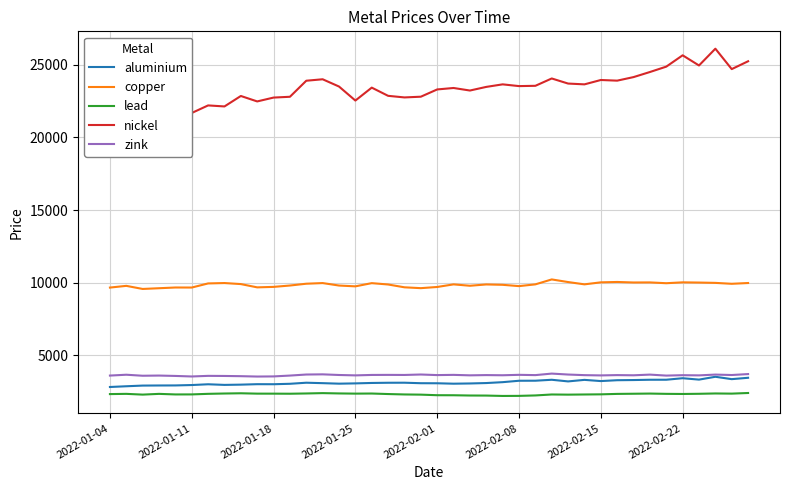

What value does the zink series have at 2022-01-11?

3540.0